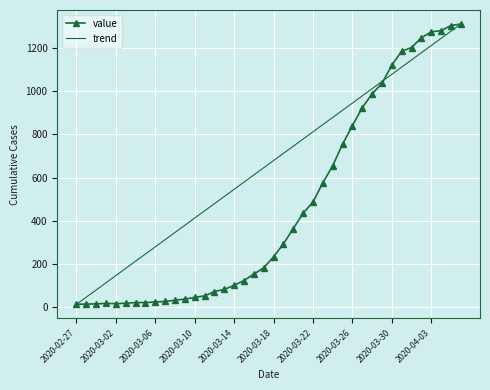

At which label is the value closest to 662?

2020-03-24